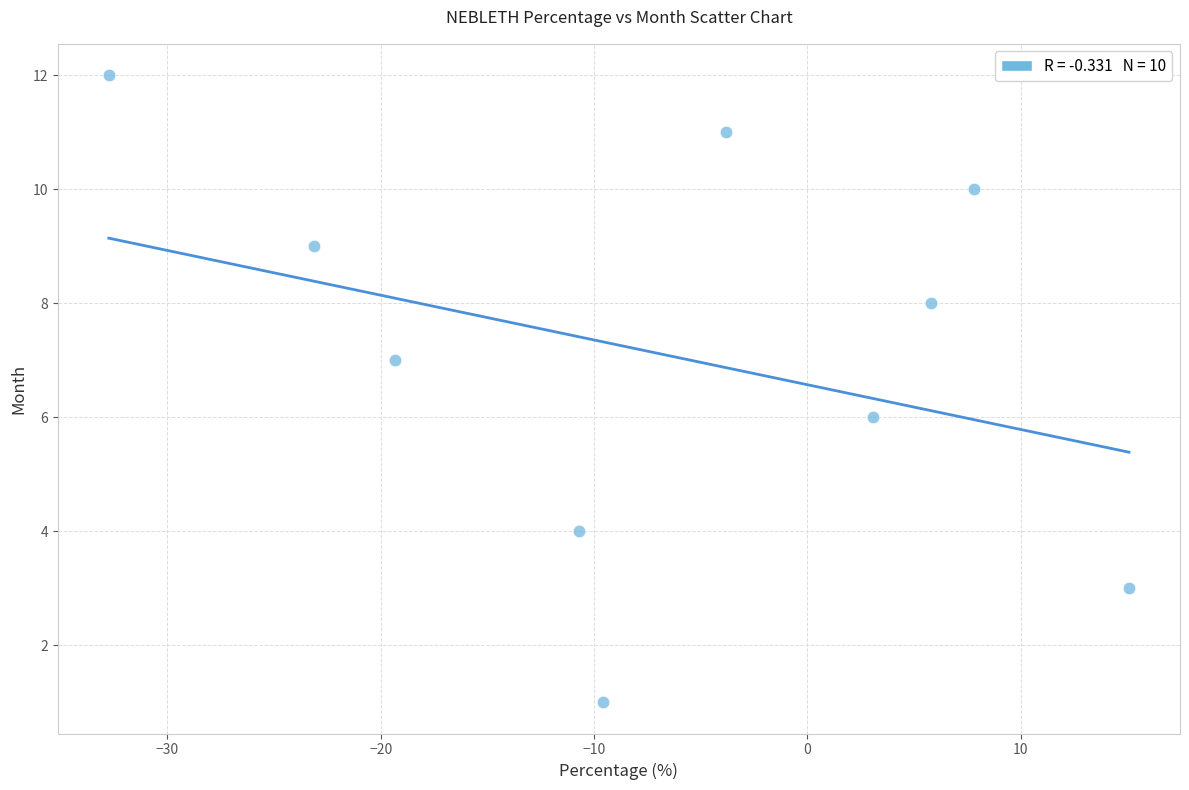

What is the average Y value?

7